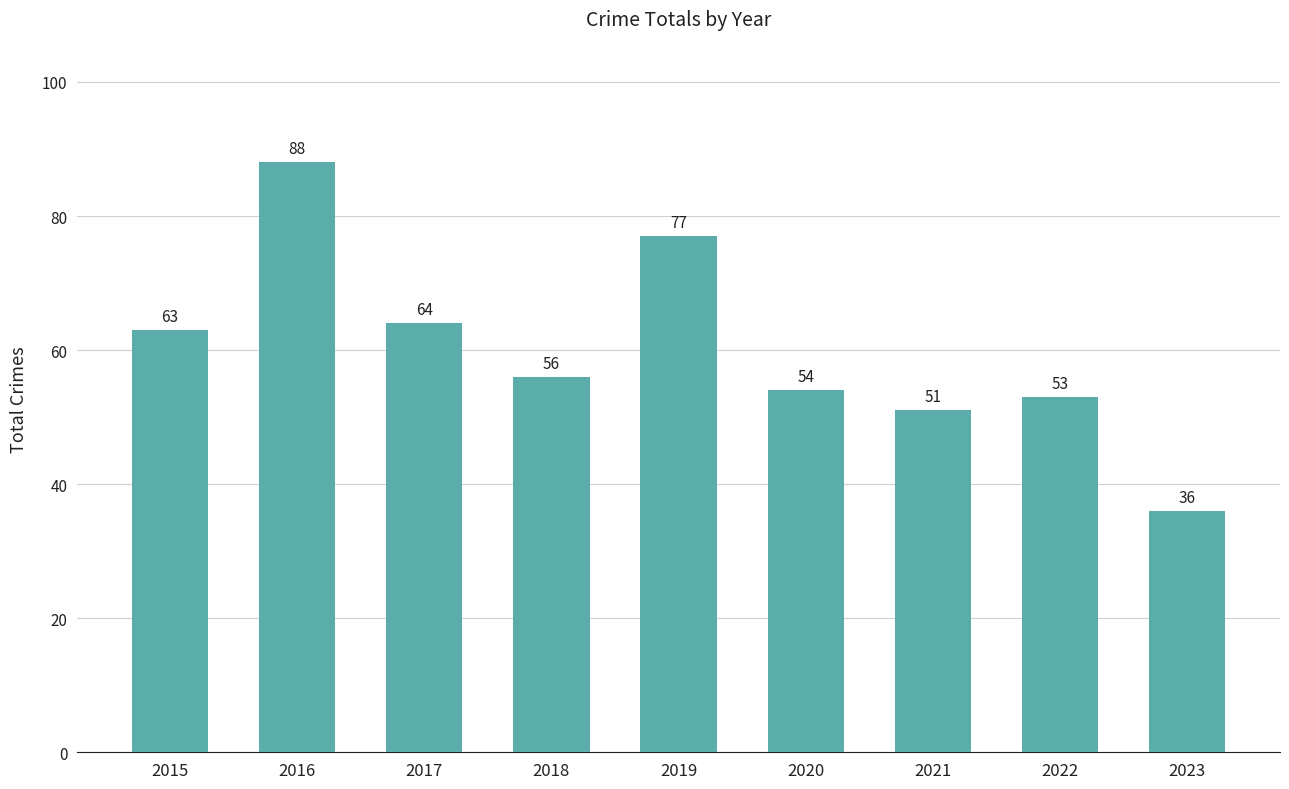

What is the value of the 4th bar from the left?

56